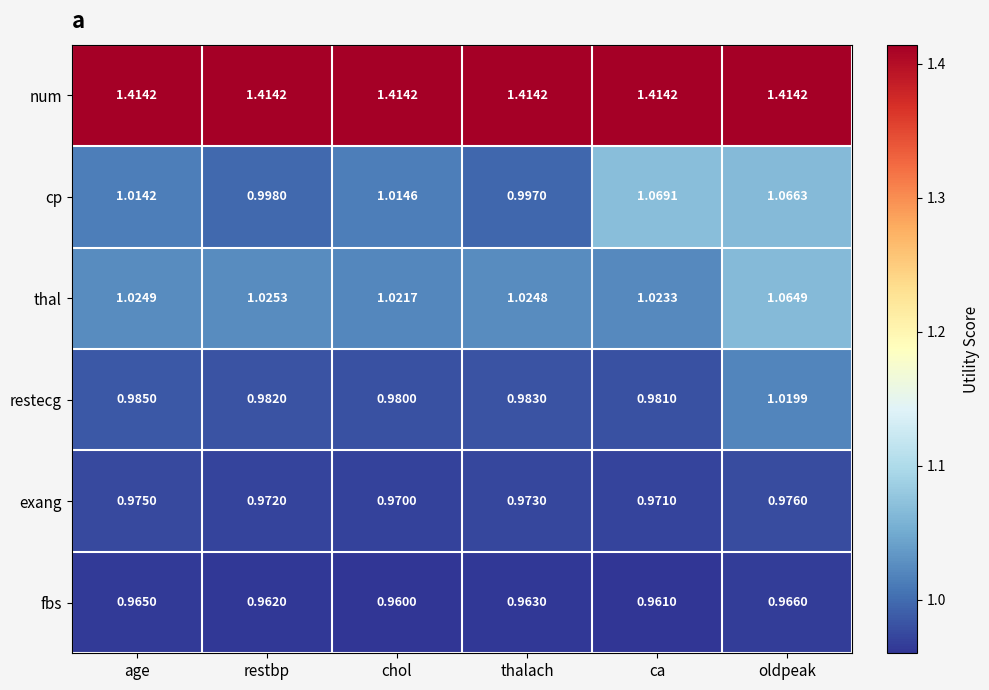

Where is fbs nearest to the value 0?

chol